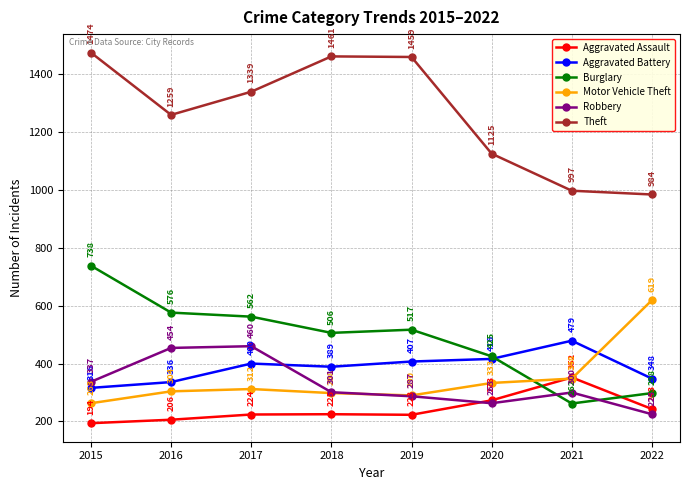

True or false: Burglary and Theft cross at least once.

False